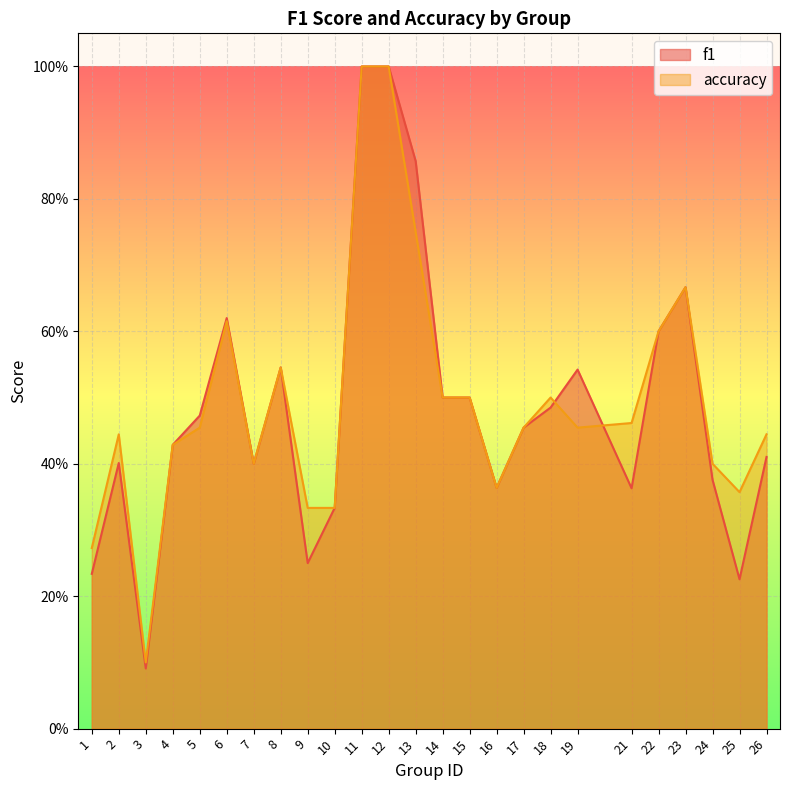

Reading left to right, transcribe all the data shown in this chart.

f1: 0.2	0.4	0.1	0.4	0.5	0.6	0.4	0.5	0.2	0.3	1.0	1.0	0.9	0.5	0.5	0.4	0.5	0.5	0.5	0.4	0.6	0.7	0.4	0.2	0.4
accuracy: 0.3	0.4	0.1	0.4	0.5	0.6	0.4	0.5	0.3	0.3	1.0	1.0	0.8	0.5	0.5	0.4	0.5	0.5	0.5	0.5	0.6	0.7	0.4	0.4	0.4